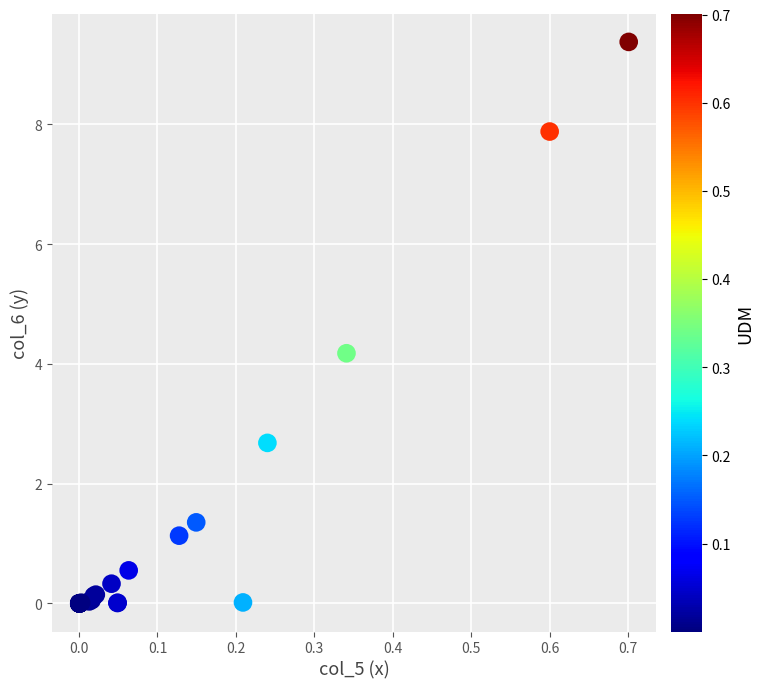

What Y value in the scatter plot is closest to 4?

4.2